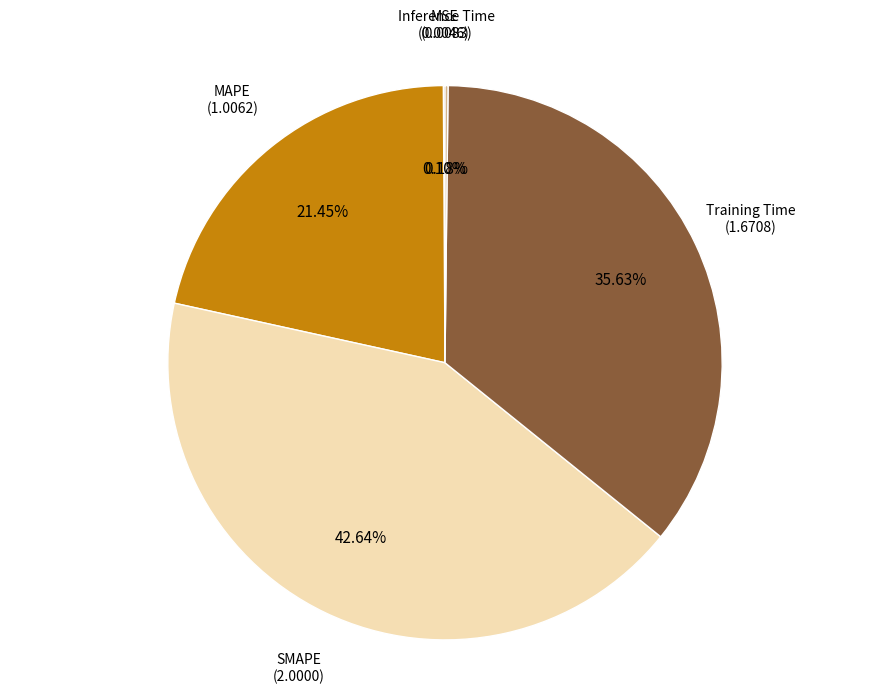

Which slice is the largest?

SMAPE